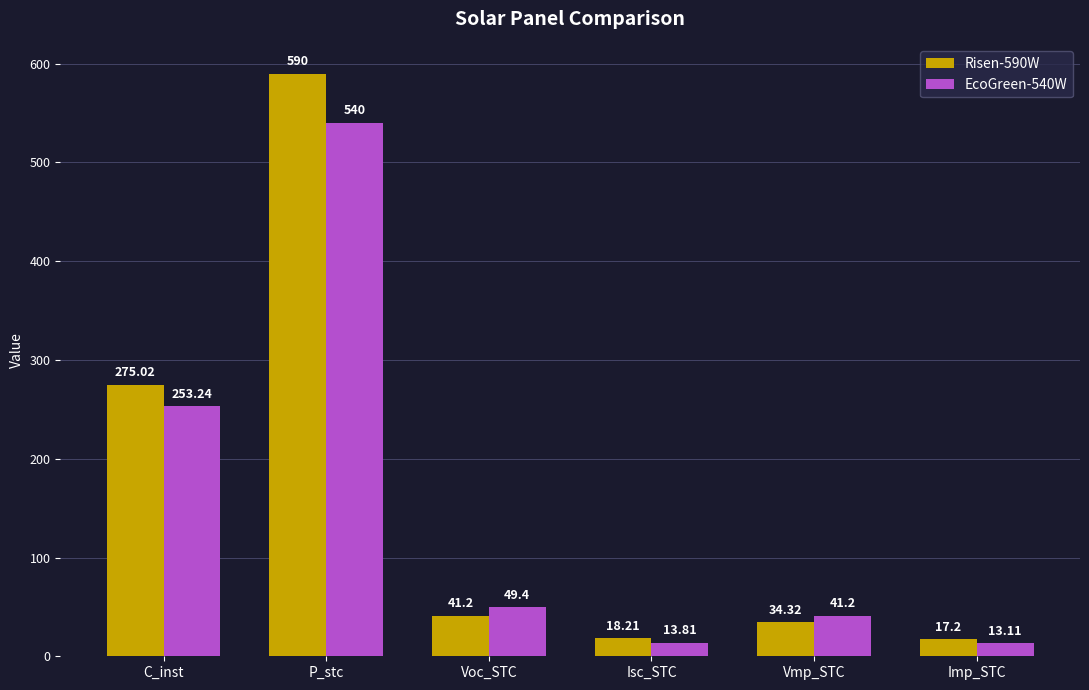

At how many categories does at least one series exceed 508?

1